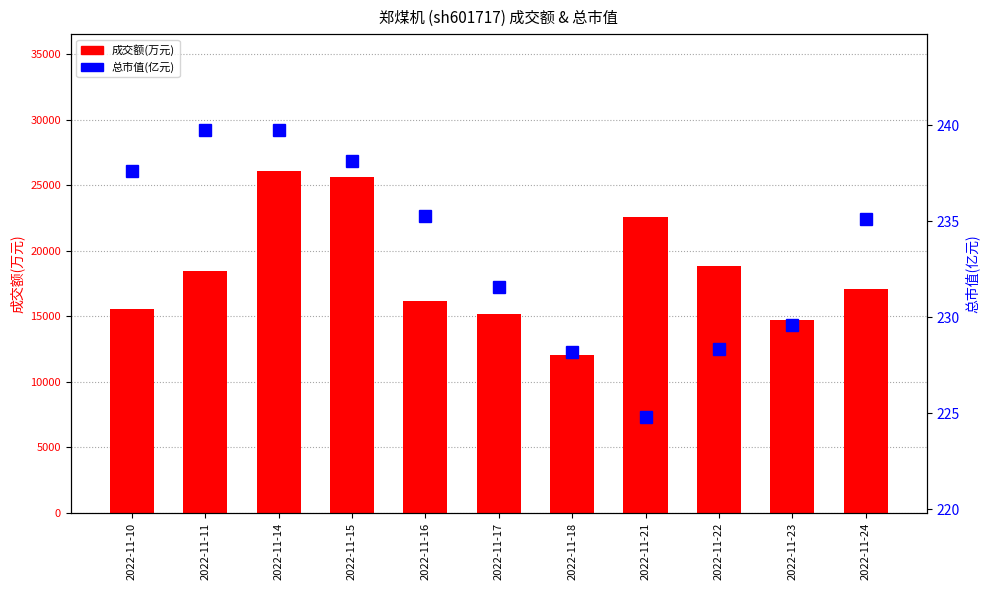

What is the spread (max minus min) of values at 2022-11-10?

15312.4